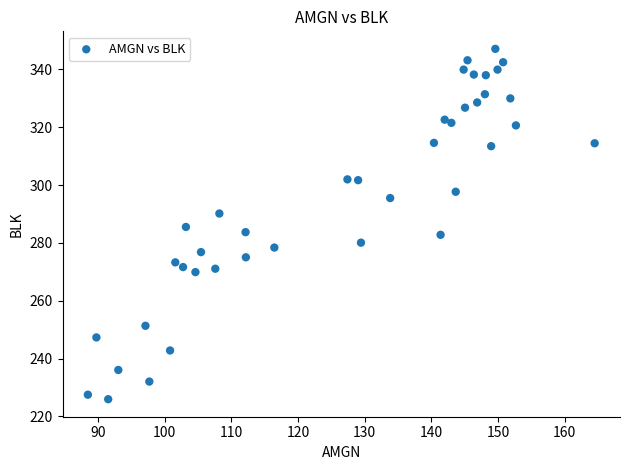

What is the range of X values (max minus min)?

76.0